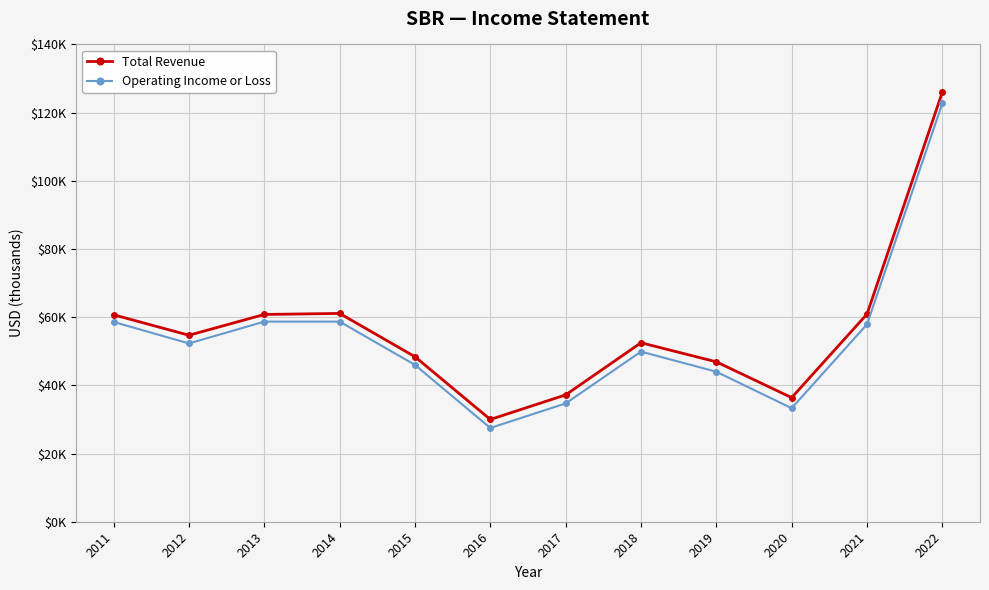

Is this an area chart (filled region under the line)?

No